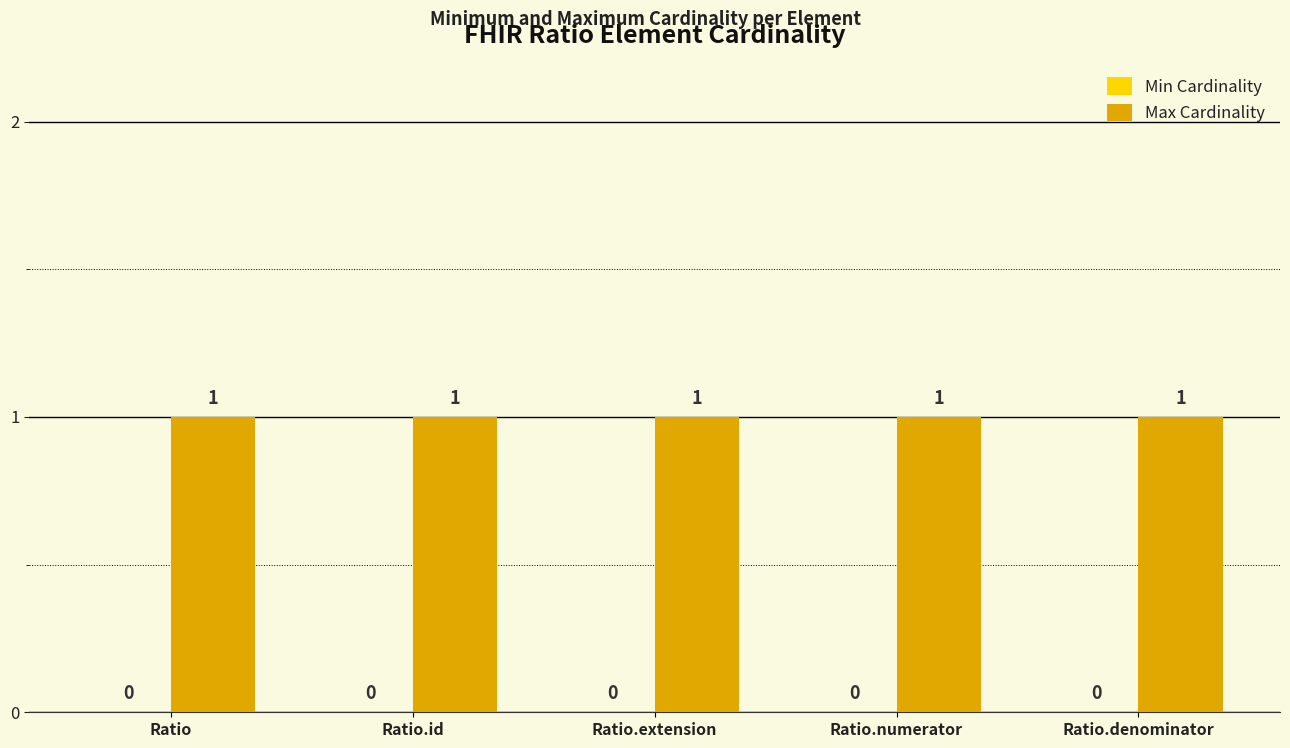

What is the label of the 4th bar from the left?

Ratio.numerator